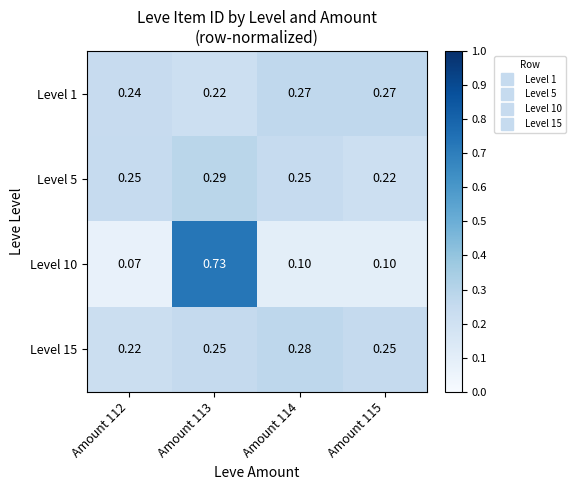

Is the value of Level 10 at Amount 112 greater than the value of Level 5 at Amount 113?

No